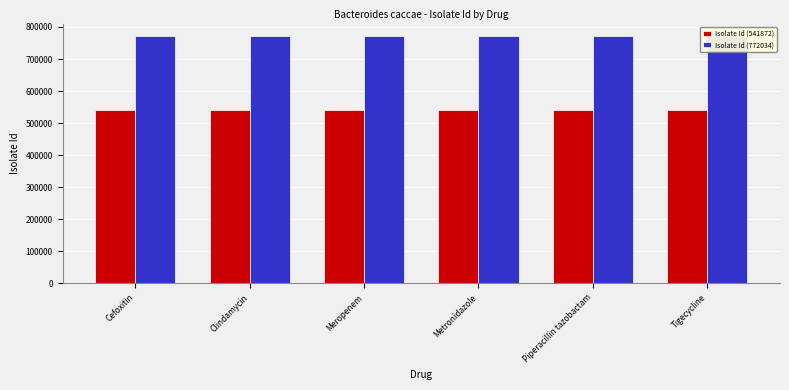

Reading left to right, list all the values displayed in this chart.

Isolate Id (541872): Cefoxitin=541872	Clindamycin=541872	Meropenem=541872	Metronidazole=541872	Piperacillin tazobactam=541872	Tigecycline=541872
Isolate Id (772034): Cefoxitin=772034	Clindamycin=772034	Meropenem=772034	Metronidazole=772034	Piperacillin tazobactam=772034	Tigecycline=772034